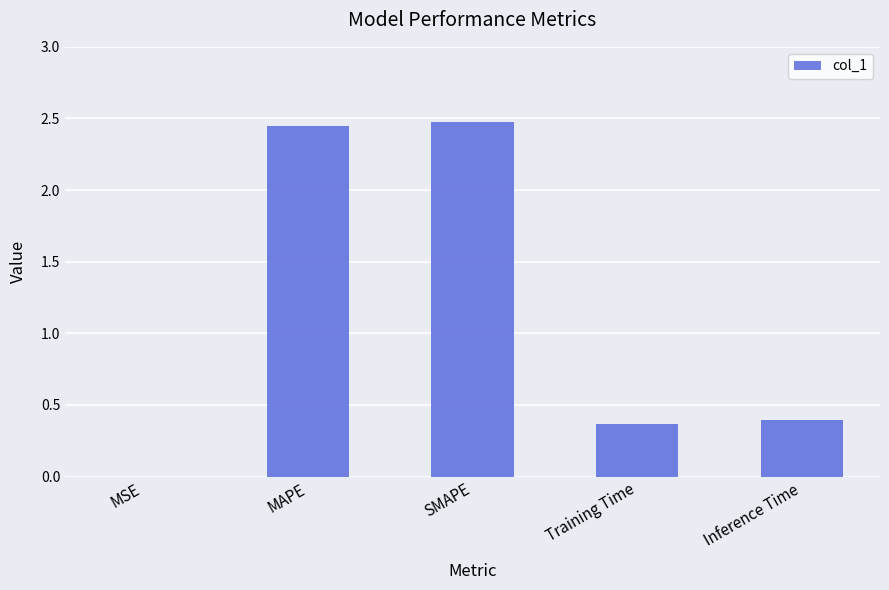

The chart shows a value of 0.6 at Training Time. True or false?

False